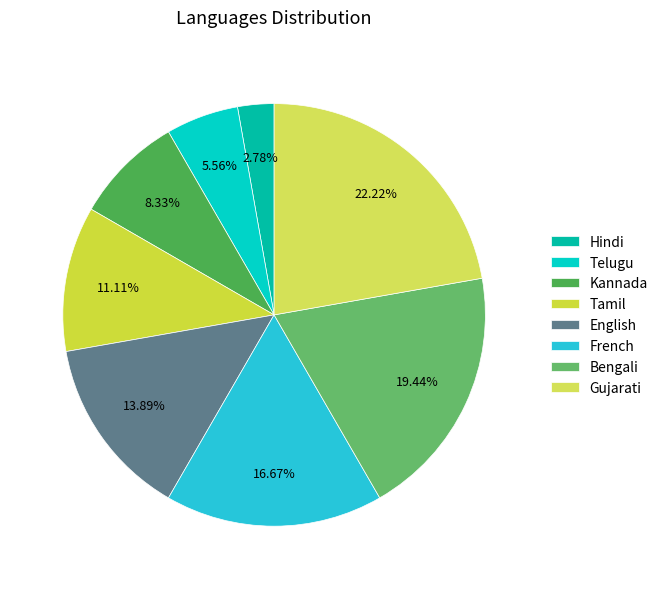

To the nearest percent, what portion does Telugu represent?

6%